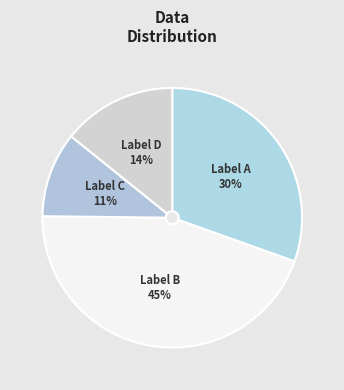

To the nearest percent, what is the difference between the largest and smallest slice percentages?

34%